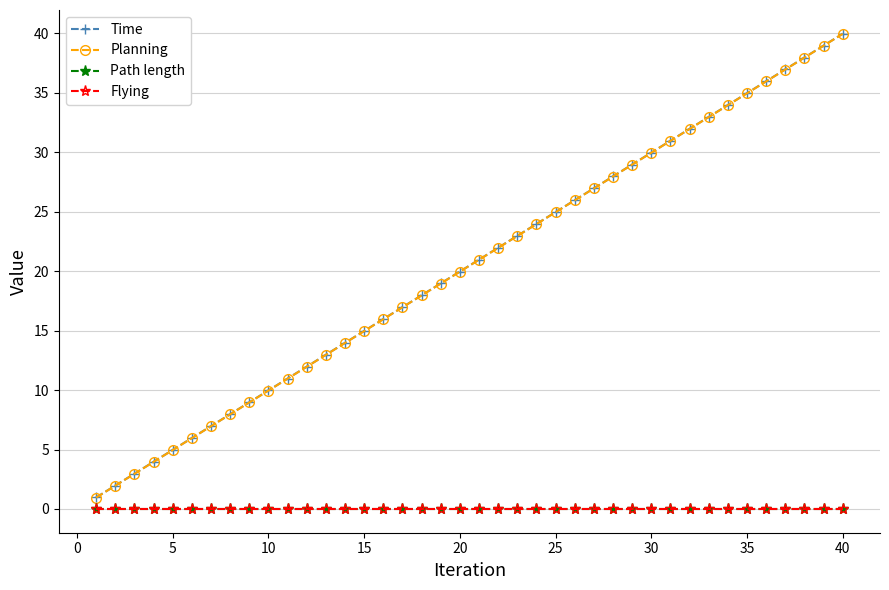

Reading right to left, extract all data points from this chart.

Time: 40.0	39.0	38.0	37.0	36.0	35.0	34.0	33.0	32.0	31.0	30.0	29.0	28.0	27.0	26.0	25.0	24.0	23.0	22.0	21.0	20.0	19.0	18.0	17.0	16.0	15.0	14.0	13.0	12.0	11.0	10.0	9.0	8.0	7.0	6.0	5.0	4.0	3.0	2.0	1.0
Planning: 40.0	39.0	38.0	37.0	36.0	35.0	34.0	33.0	32.0	31.0	30.0	29.0	28.0	27.0	26.0	25.0	24.0	23.0	22.0	21.0	20.0	19.0	18.0	17.0	16.0	15.0	14.0	13.0	12.0	11.0	10.0	9.0	8.0	7.0	6.0	5.0	4.0	3.0	2.0	1.0
Path length: 0.0	0.0	0.0	0.0	0.0	0.0	0.0	0.0	0.0	0.0	0.0	0.0	0.0	0.0	0.0	0.0	0.0	0.0	0.0	0.0	0.0	0.0	0.0	0.0	0.0	0.0	0.0	0.0	0.0	0.0	0.0	0.0	0.0	0.0	0.0	0.0	0.0	0.0	0.0	0.0
Flying: 0.0	0.0	0.0	0.0	0.0	0.0	0.0	0.0	0.0	0.0	0.0	0.0	0.0	0.0	0.0	0.0	0.0	0.0	0.0	0.0	0.0	0.0	0.0	0.0	0.0	0.0	0.0	0.0	0.0	0.0	0.0	0.0	0.0	0.0	0.0	0.0	0.0	0.0	0.0	0.0